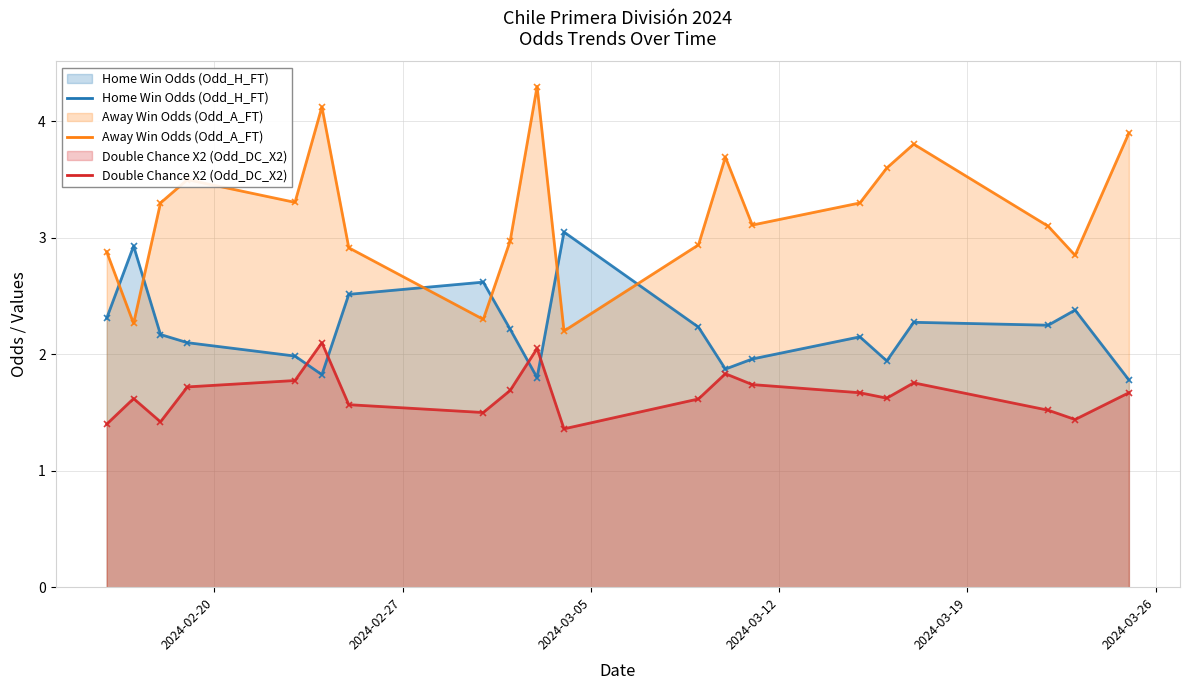

List the series in order of their peak value, highest first.

Away Win Odds (Odd_A_FT), Home Win Odds (Odd_H_FT), Double Chance X2 (Odd_DC_X2)